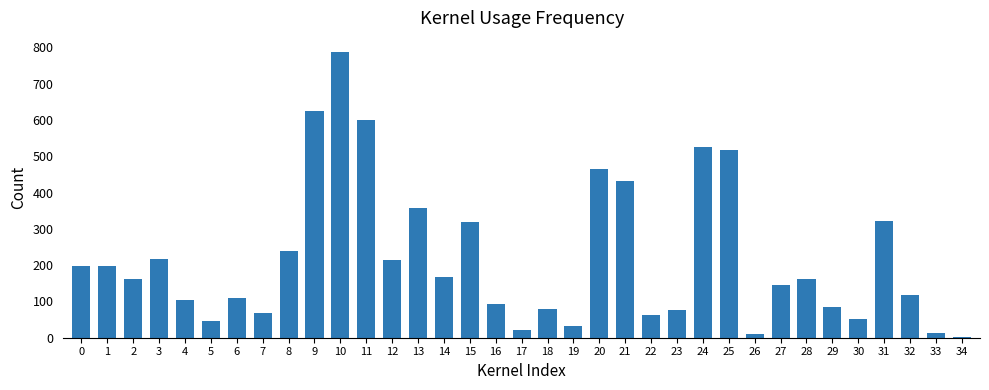

Is it true that the value at 30 is 51?

True